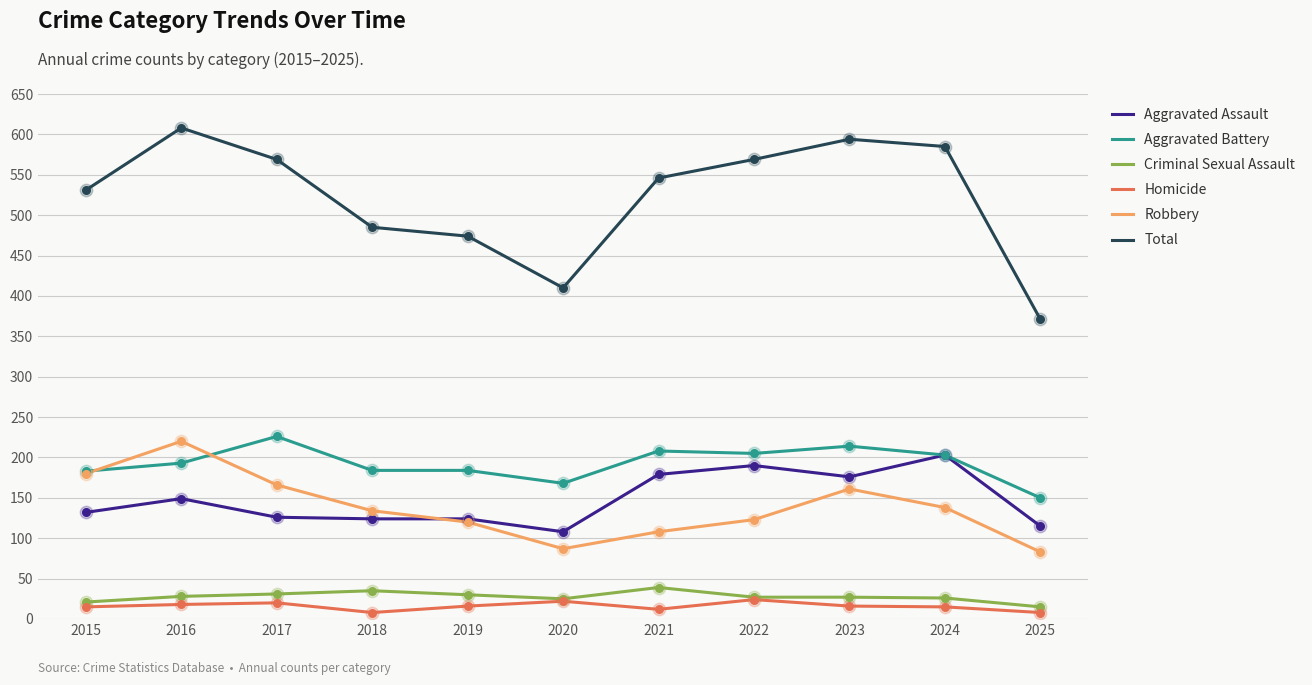

At how many categories does at least one series exceed 97?

11